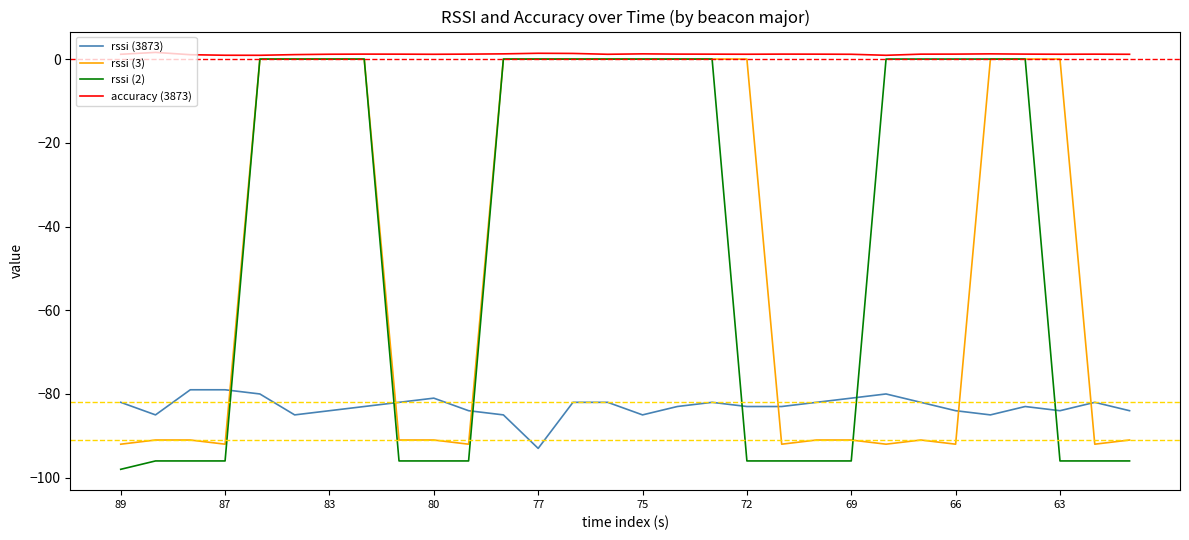

Which series has the largest total across all categories?

accuracy (3873)